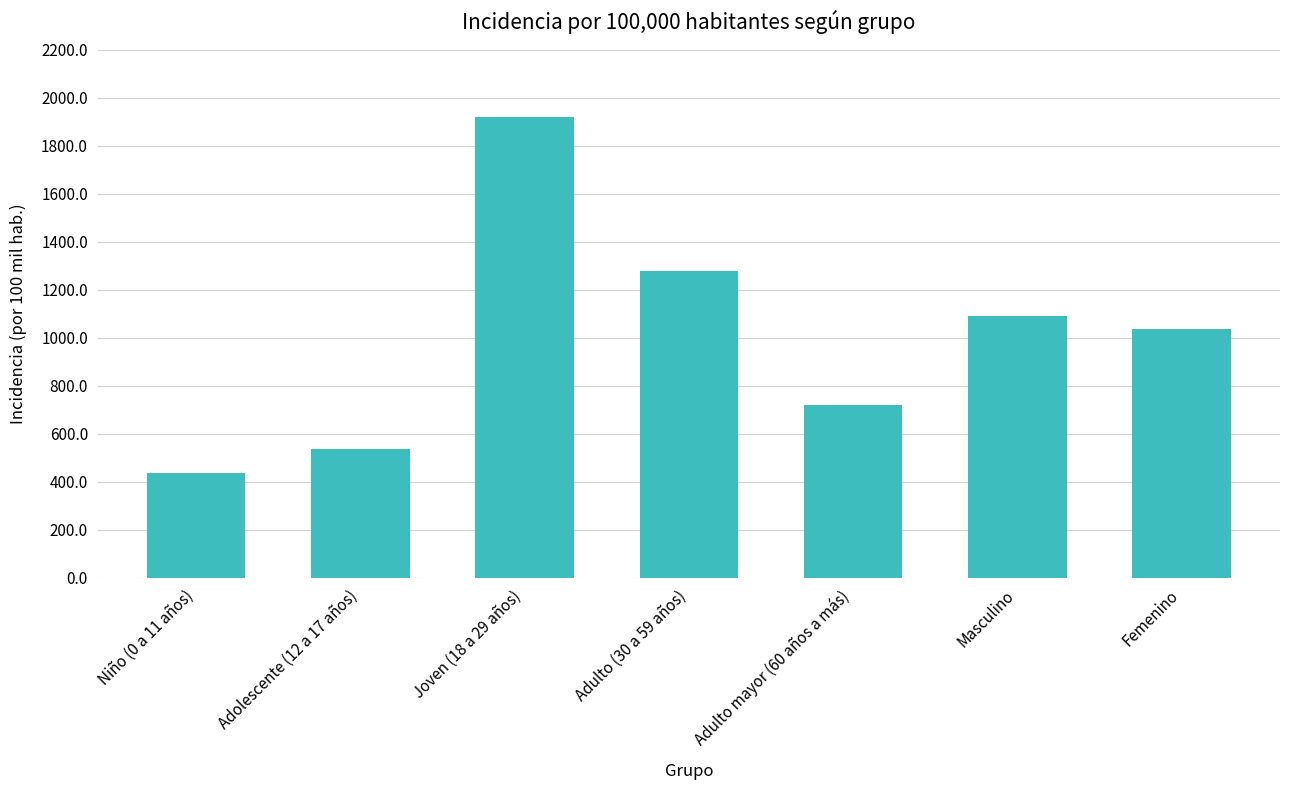

Count the number of values greater than 1037.

4